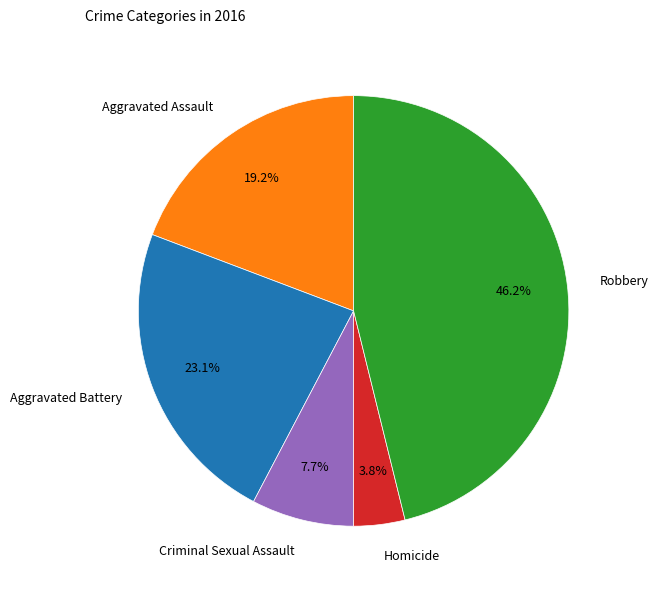

To the nearest percent, what is the average slice percentage?

20%